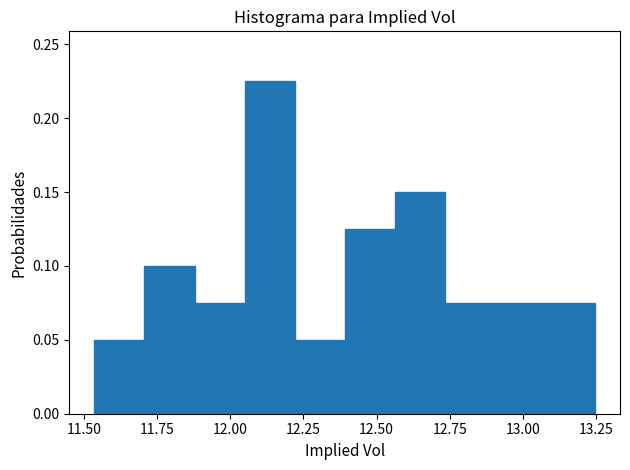

Around what value on the x-axis is the tallest bar? Give the approximate position of its centre, as read against the axis.

12.15